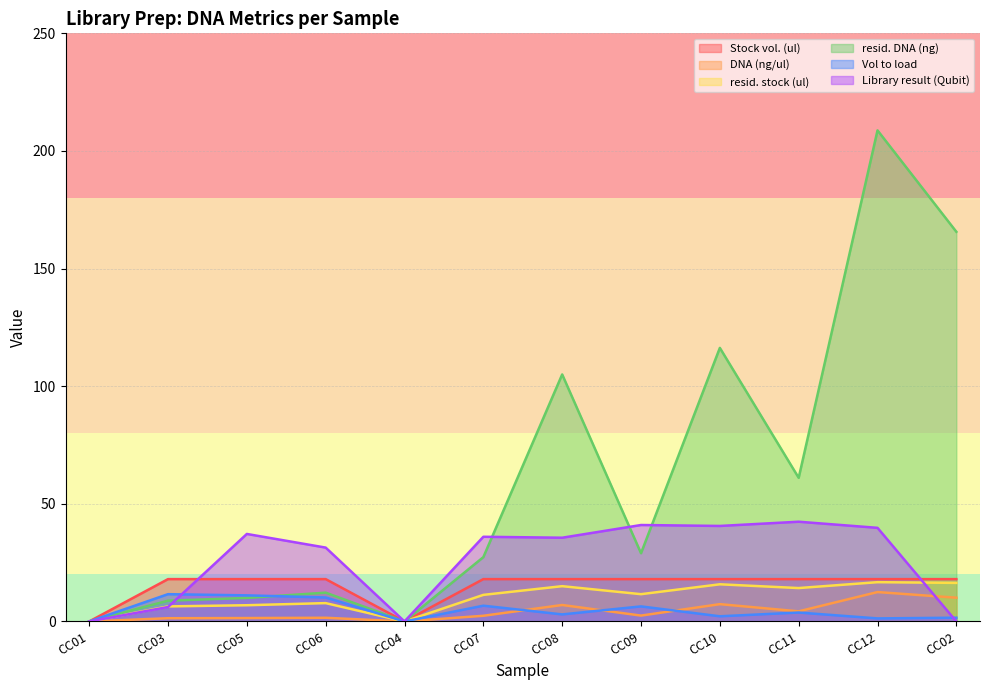

What is the spread (max minus min) of values at CC02?

165.6